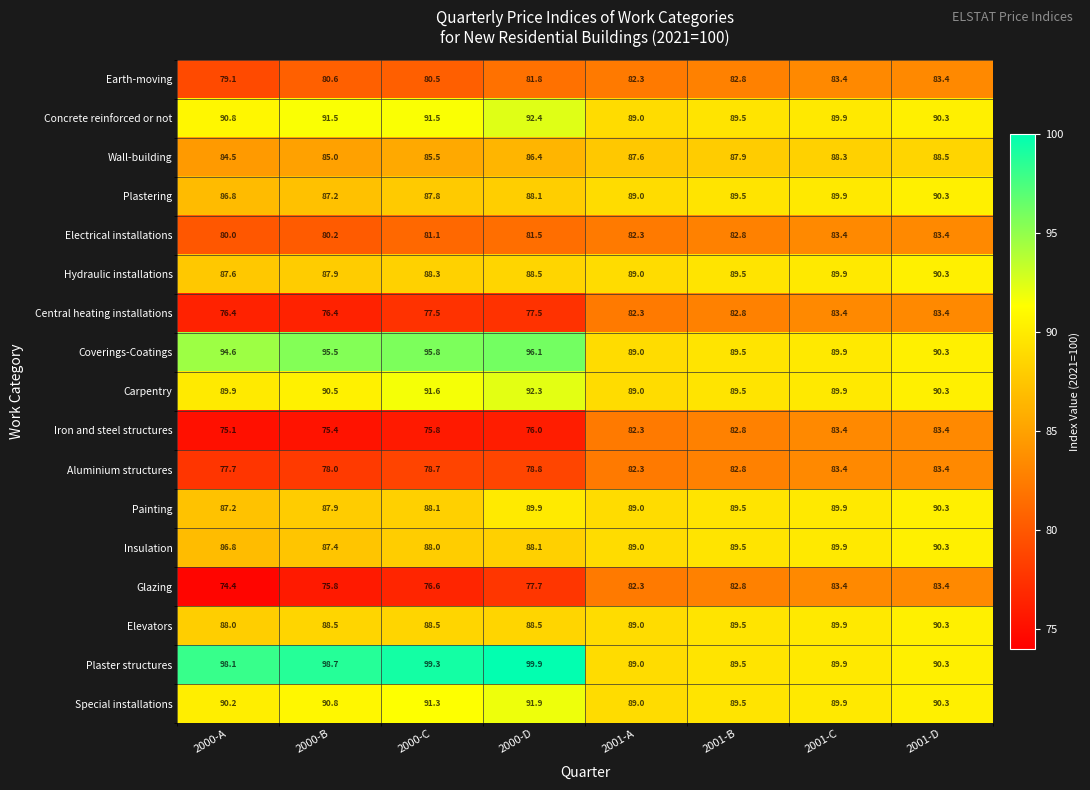

Between 2000-B and 2001-A, which series saw the biggest shift?

Plaster structures